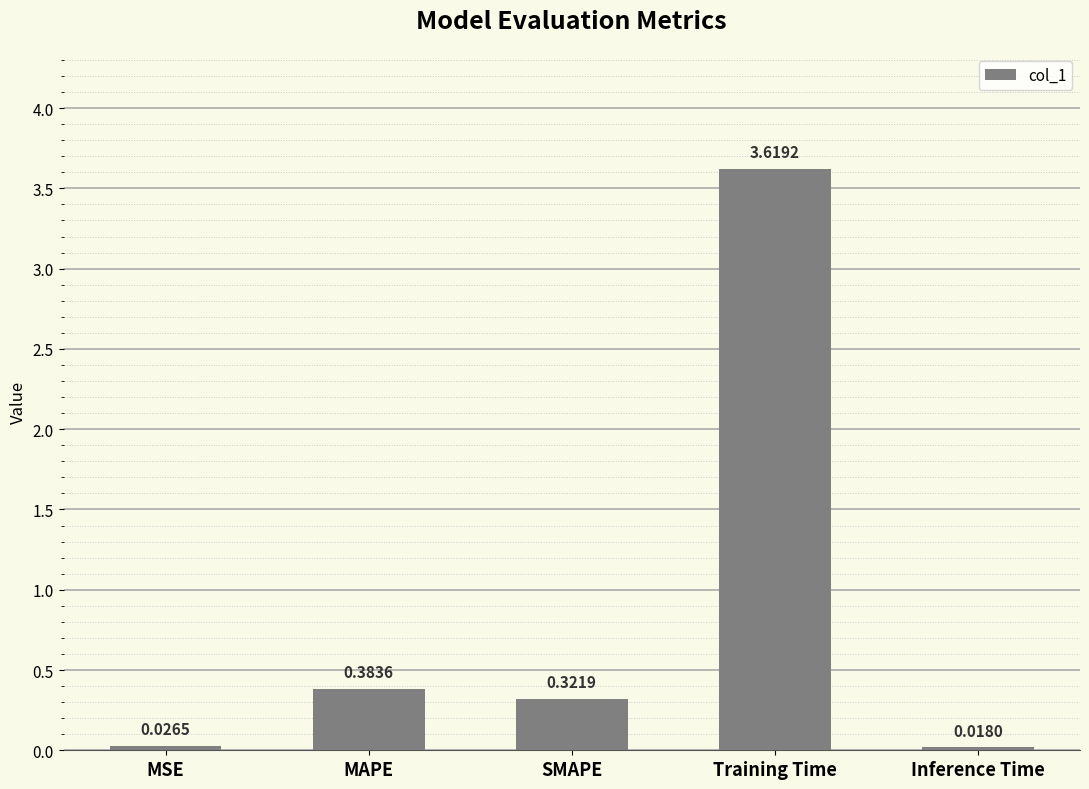

What is the label of the 2nd bar from the left?

MAPE